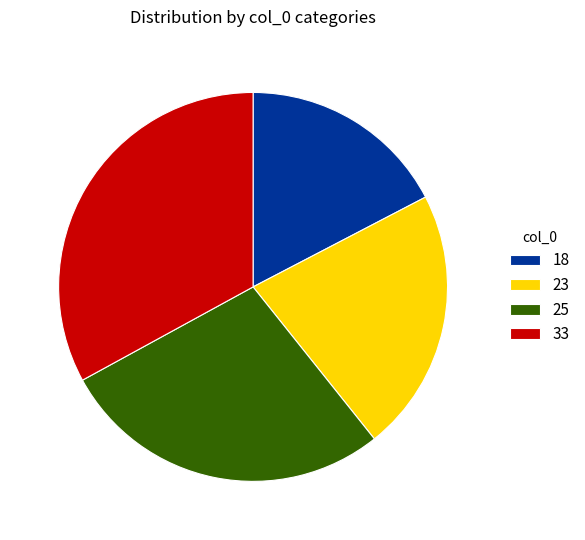

Does 25 account for over 50% of the chart?

No